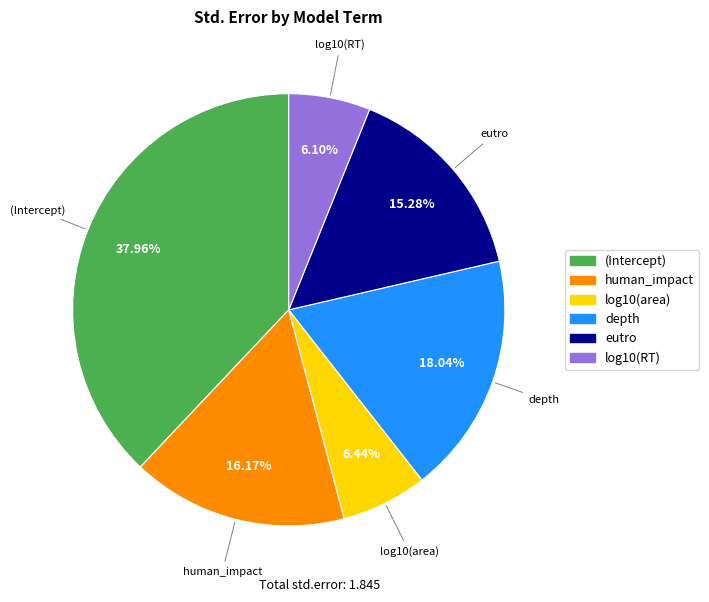

What is the largest slice in the pie chart?

(Intercept)